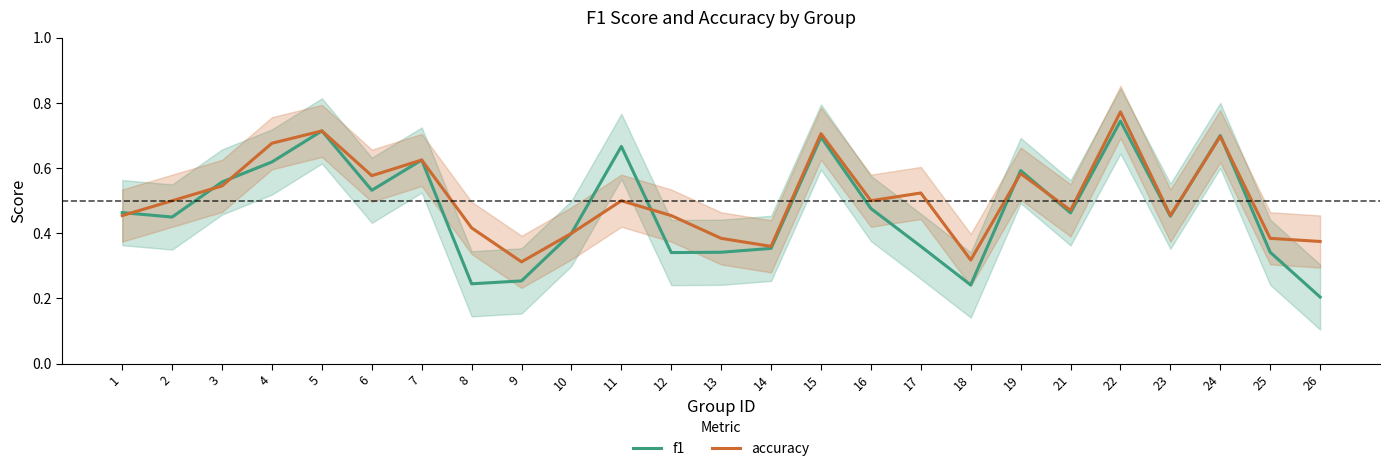

After their last crossing, which series has the higher values: accuracy or f1?

accuracy